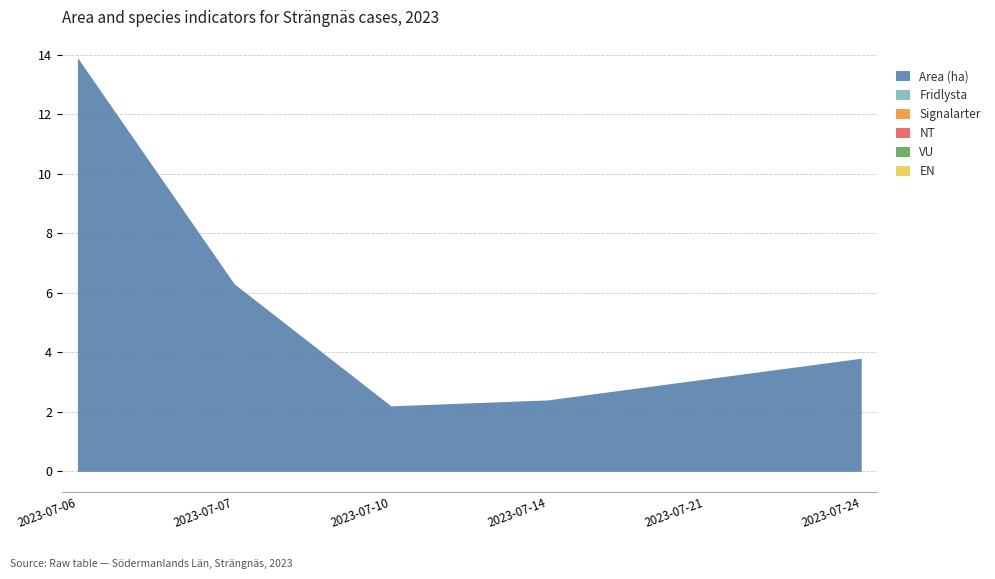

Reading left to right, extract all data points from this chart.

Area (ha): 13.9	6.3	2.2	2.4	3.1	3.8
Fridlysta: 0.0	0.0	0.0	0.0	0.0	0.0
Signalarter: 0.0	0.0	0.0	0.0	0.0	0.0
NT: 0.0	0.0	0.0	0.0	0.0	0.0
VU: 0.0	0.0	0.0	0.0	0.0	0.0
EN: 0.0	0.0	0.0	0.0	0.0	0.0